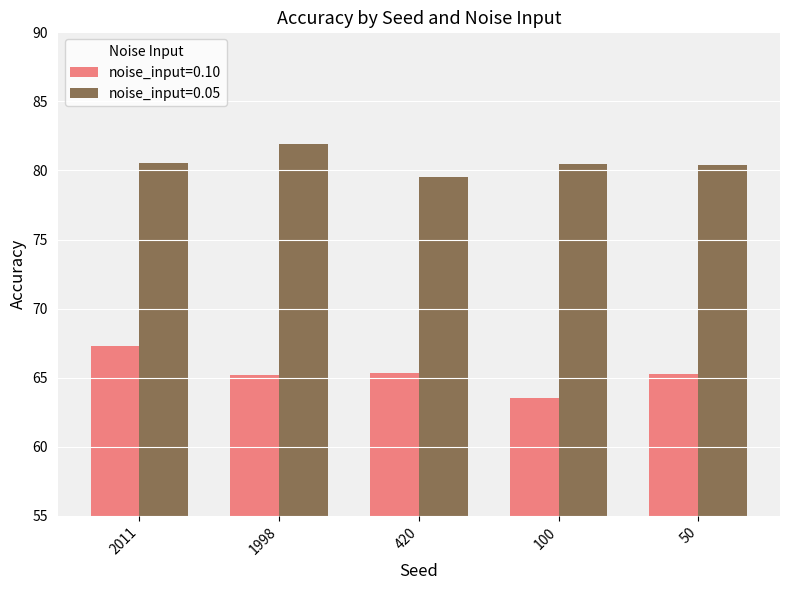

What value does the noise_input=0.05 series have at 420?

79.5